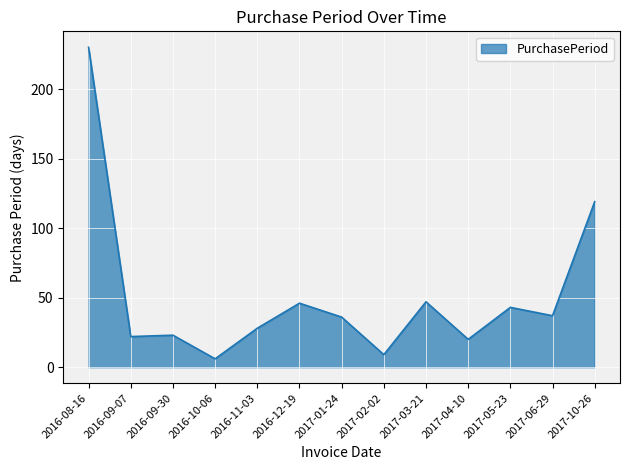

At which category does the chart reach its peak across all series?

2016-08-16